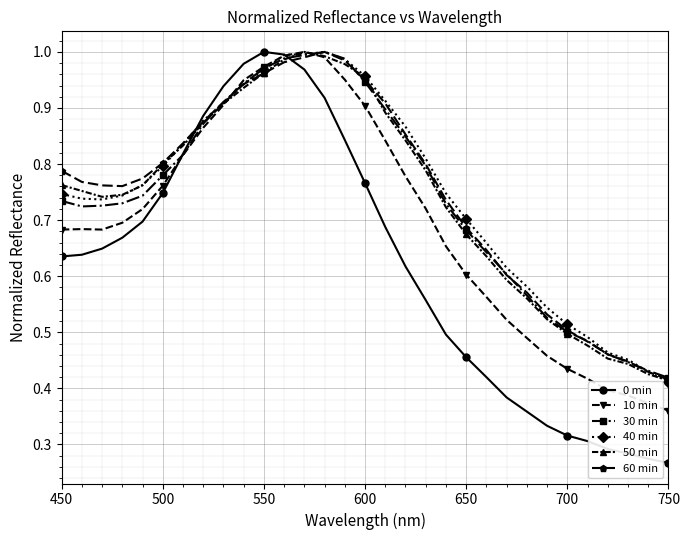

What are all the series names shown in the legend?

0 min, 10 min, 30 min, 40 min, 50 min, 60 min